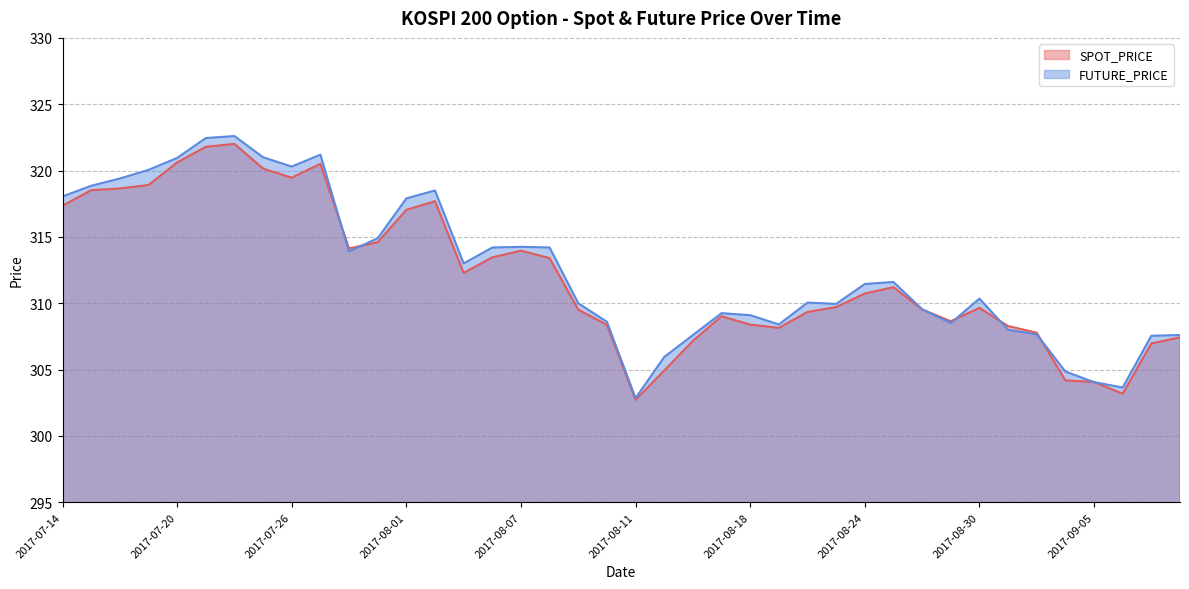

How many data points in FUTURE_PRICE are less than 311?

20